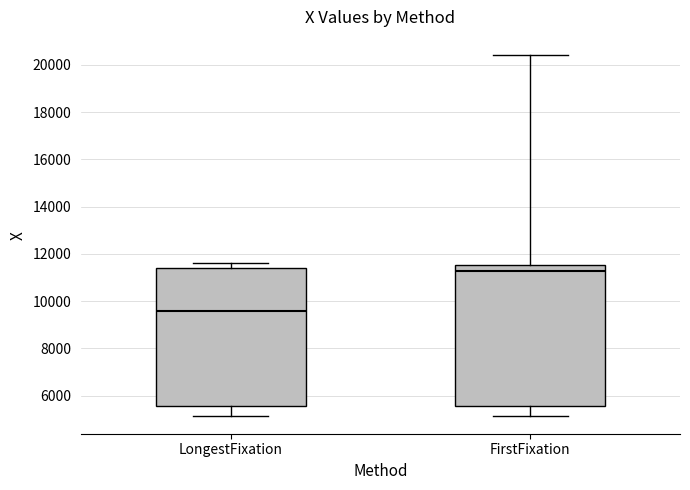

Where is the upper edge of the box for LongestFixation on the y-axis? The values are not printed on the chart, so give them approximately, as read against the axis.

11400